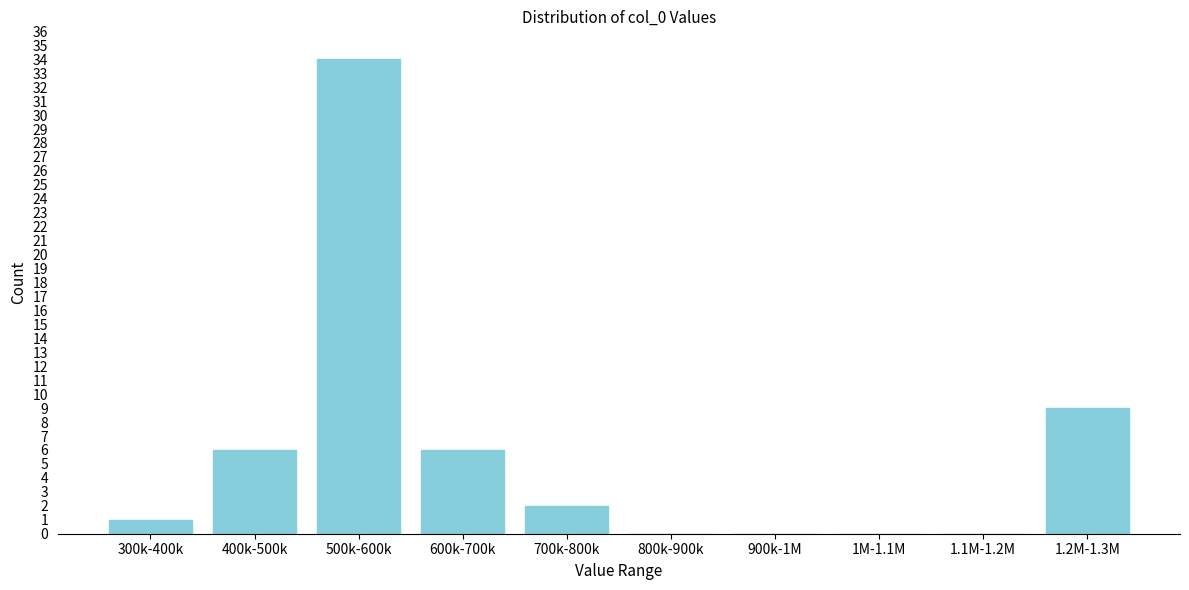

Reading left to right, extract all data points from this chart.

300k-400k=1	400k-500k=6	500k-600k=34	600k-700k=6	700k-800k=2	800k-900k=0	900k-1M=0	1M-1.1M=0	1.1M-1.2M=0	1.2M-1.3M=9